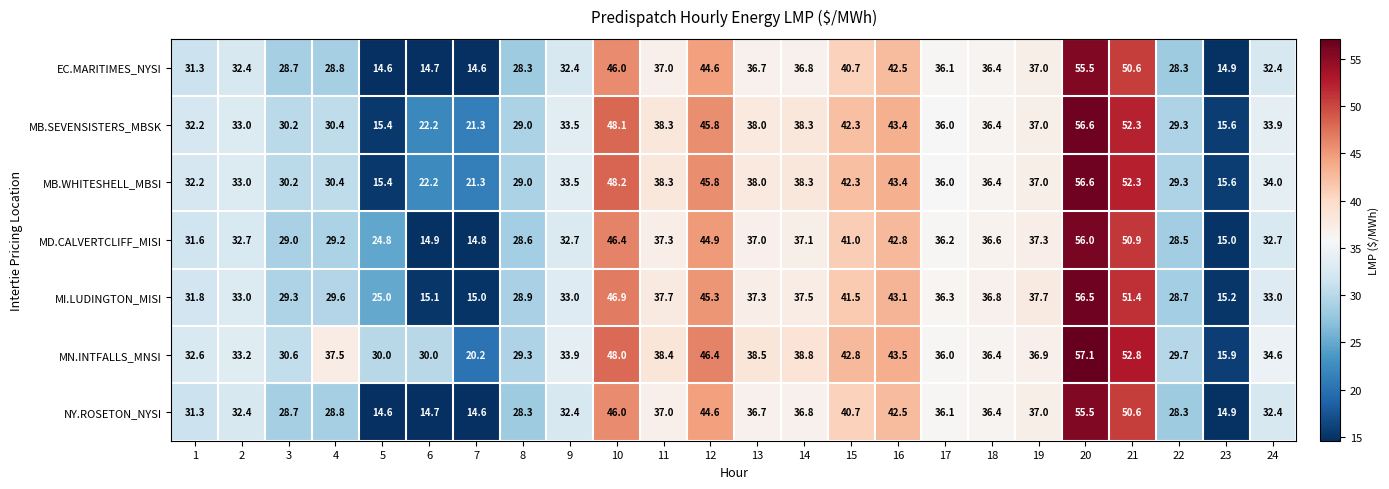

At how many categories does at least one series exceed 23?

22